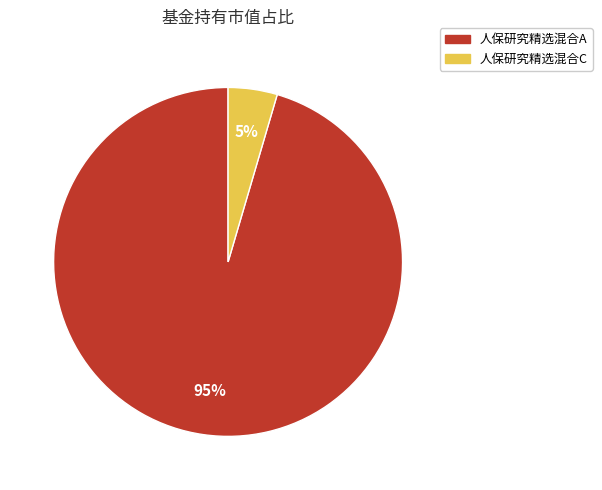

Is it true that 人保研究精选混合C is 5% of the pie?

True